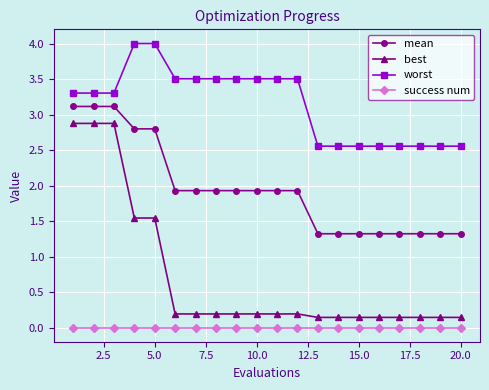

What is the maximum value for mean?

3.1